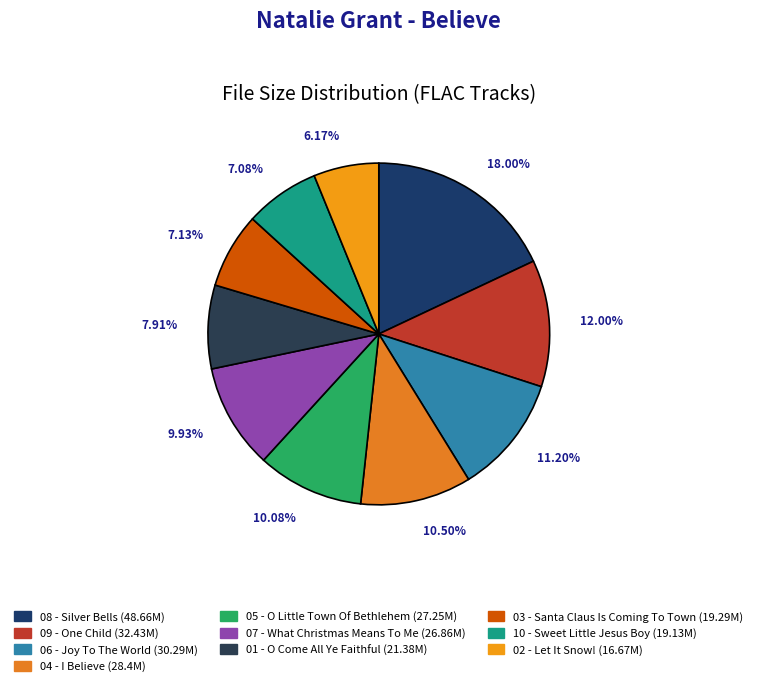

Is 05 - O Little Town Of Bethlehem the majority of the pie?

No